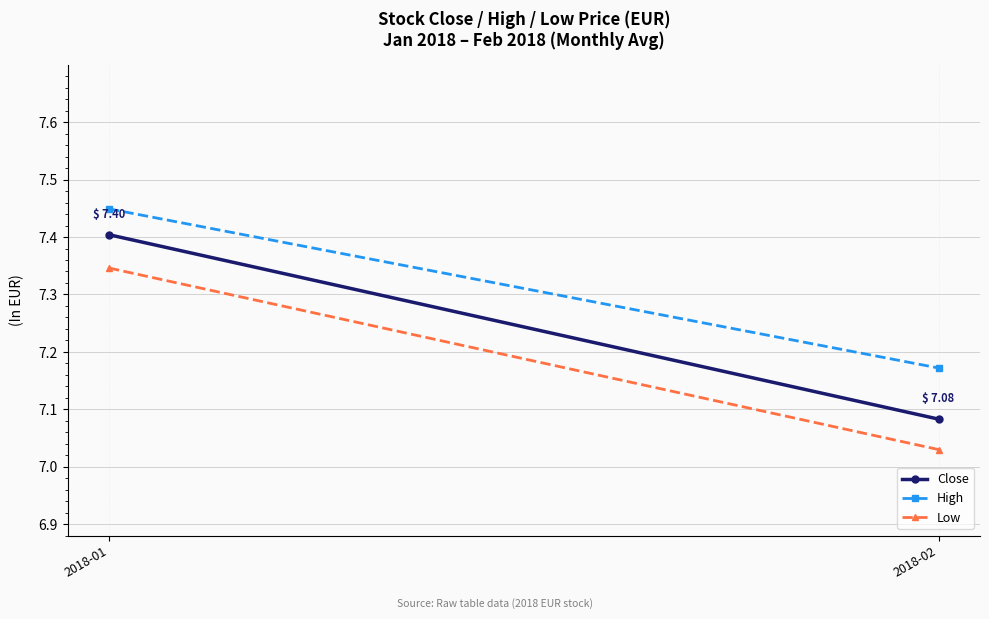

What is the spread (max minus min) of values at 2018-02?

0.1